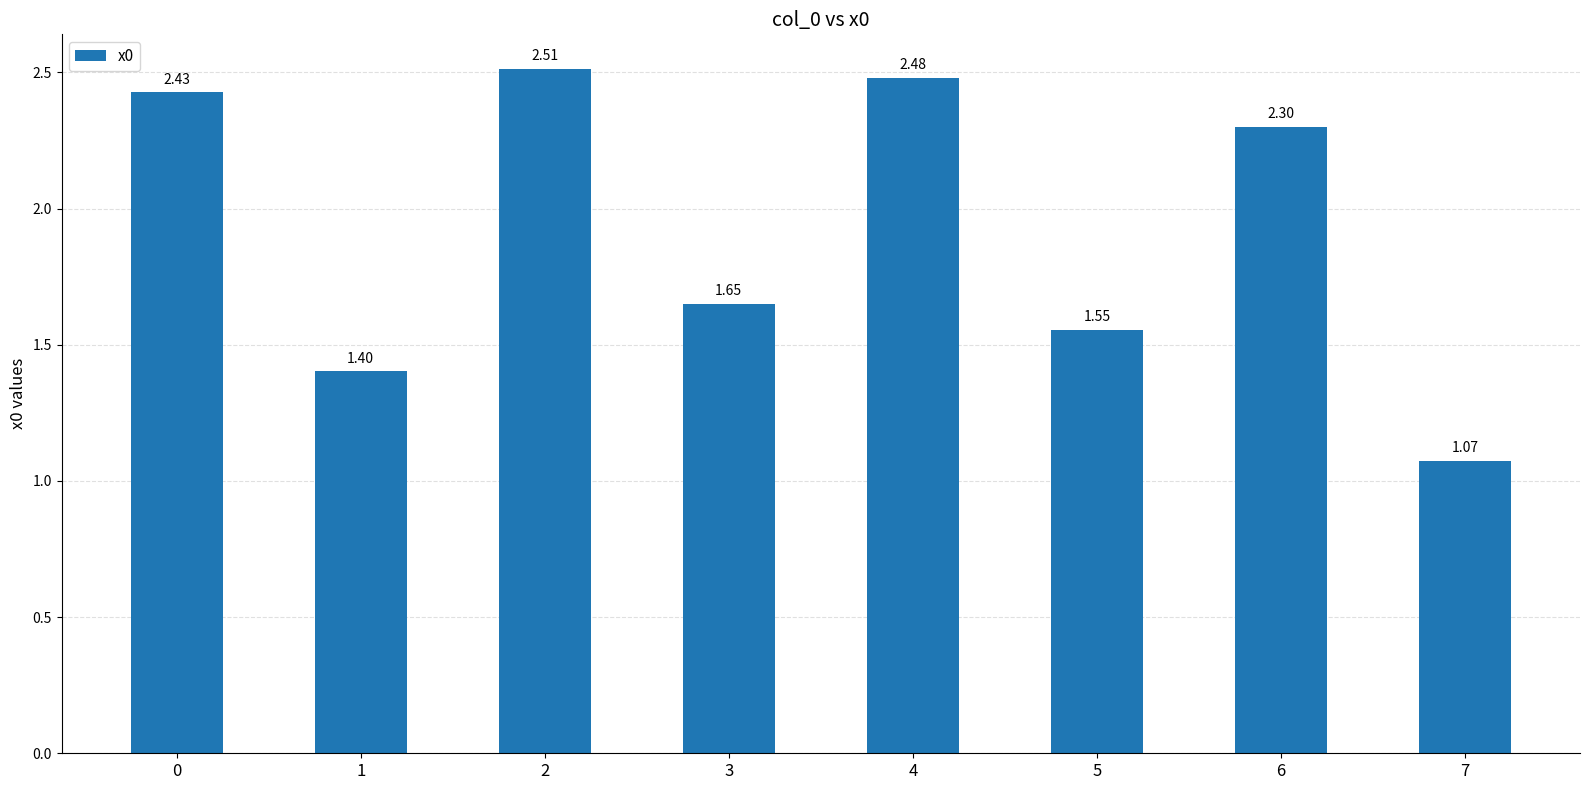

Rank the categories by value from lowest to highest.

7, 1, 5, 3, 6, 0, 4, 2